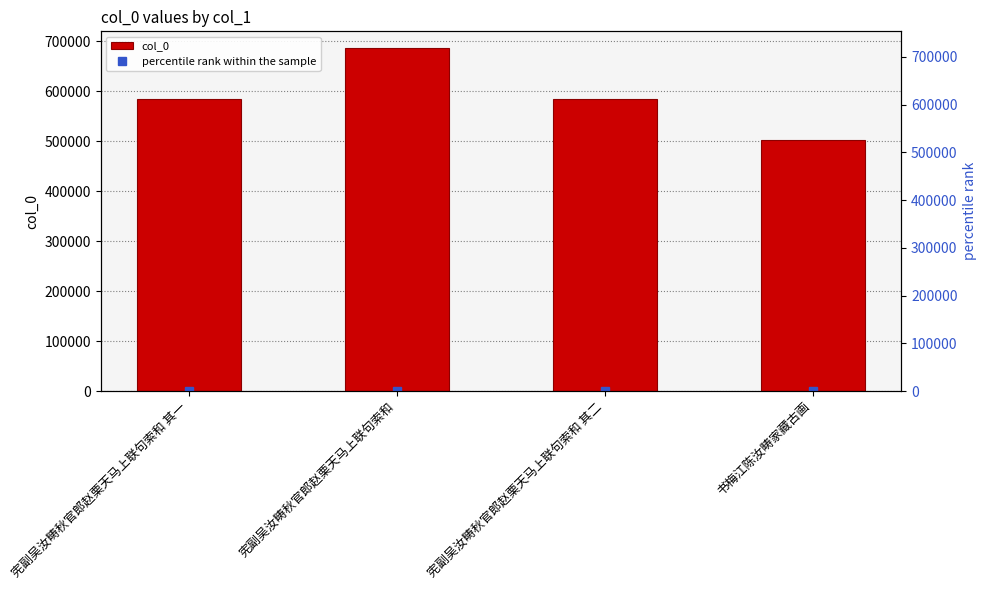

Which label corresponds to the smallest value in the chart?

书梅江陈汝畴家藏古画